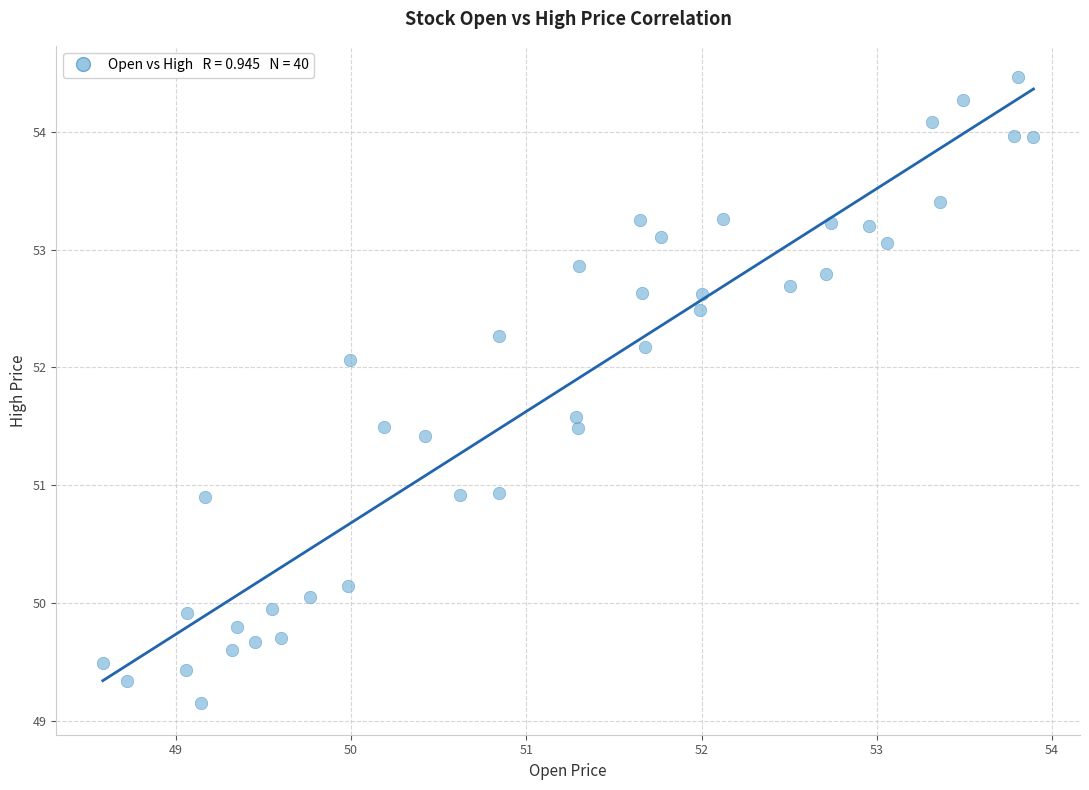

What is the range of Y values (max minus min)?

5.3